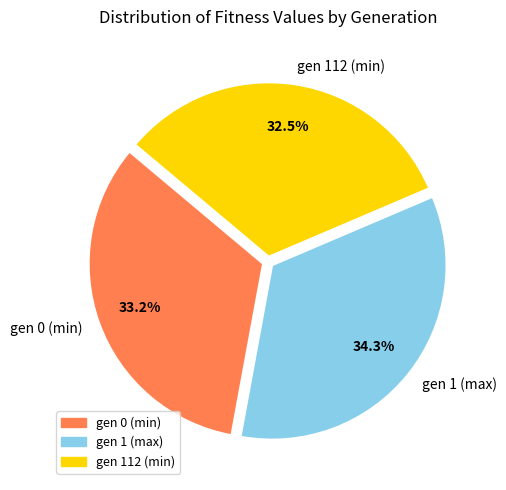

To the nearest percent, what is the difference between the largest and smallest slice percentages?

2%